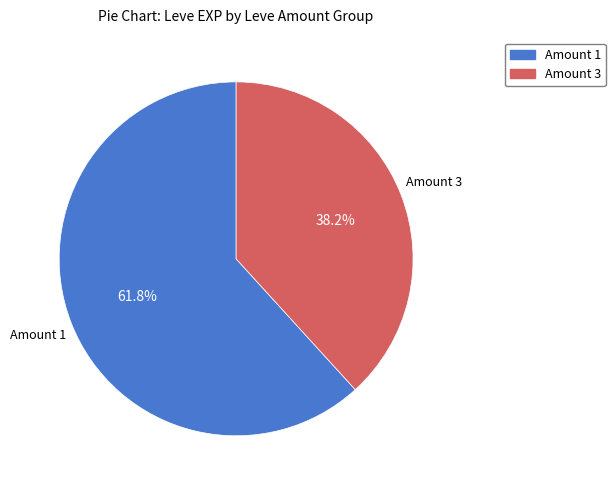

Does any single category account for the majority?

Yes